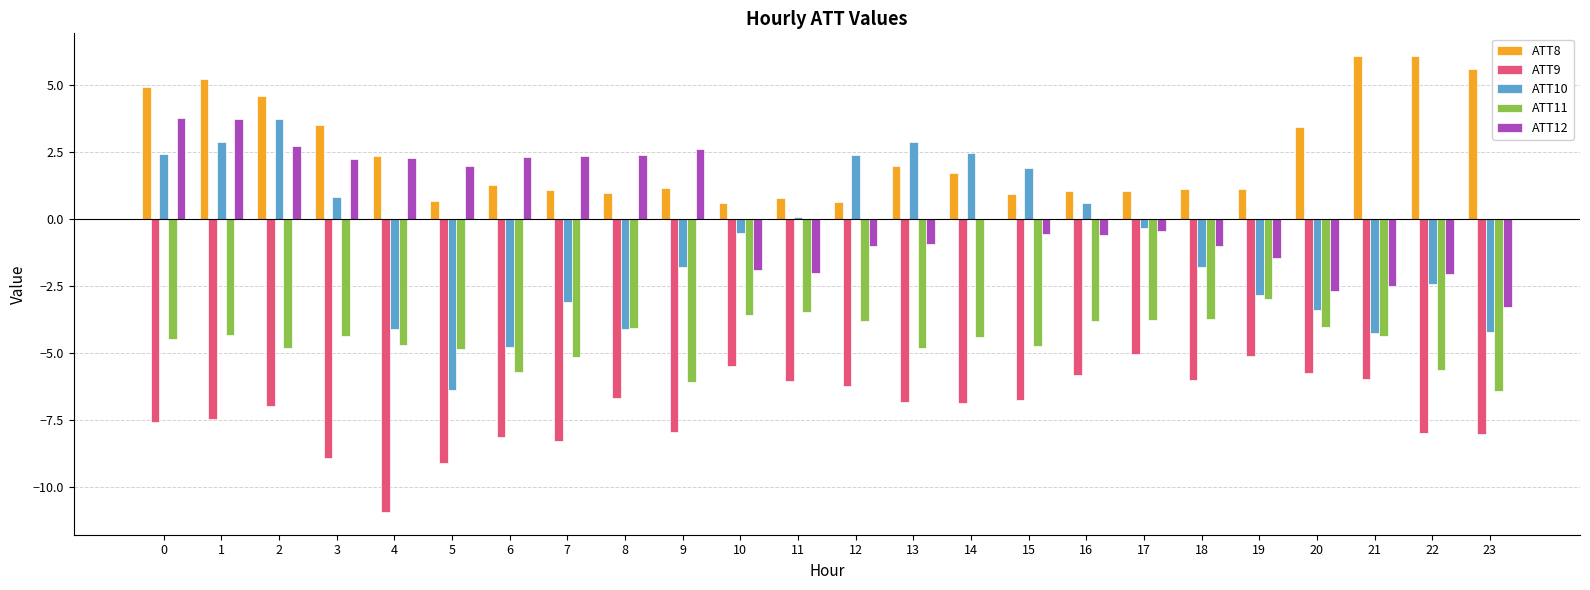

What is the greatest value displayed?

6.1